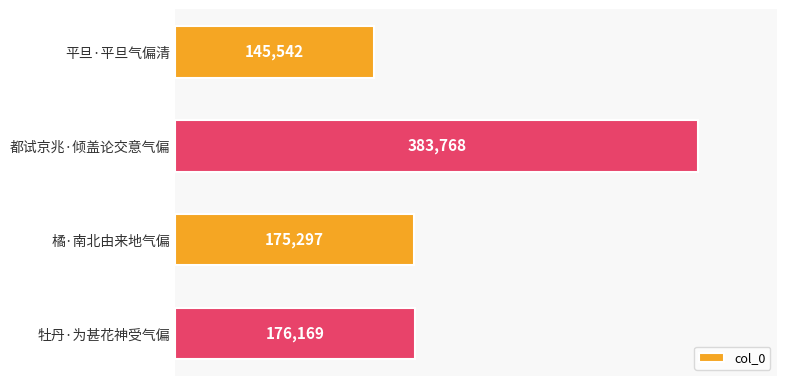

The value at 平旦·平旦气偏清 is 217194. True or false?

False